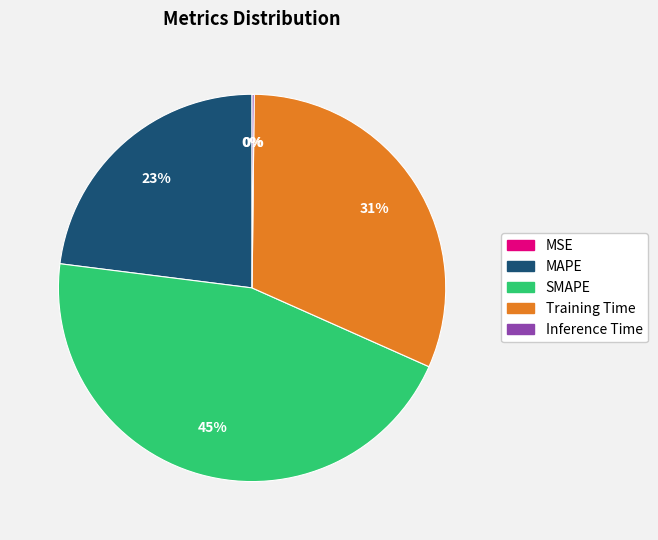

To the nearest percent, what is the average slice percentage?

20%